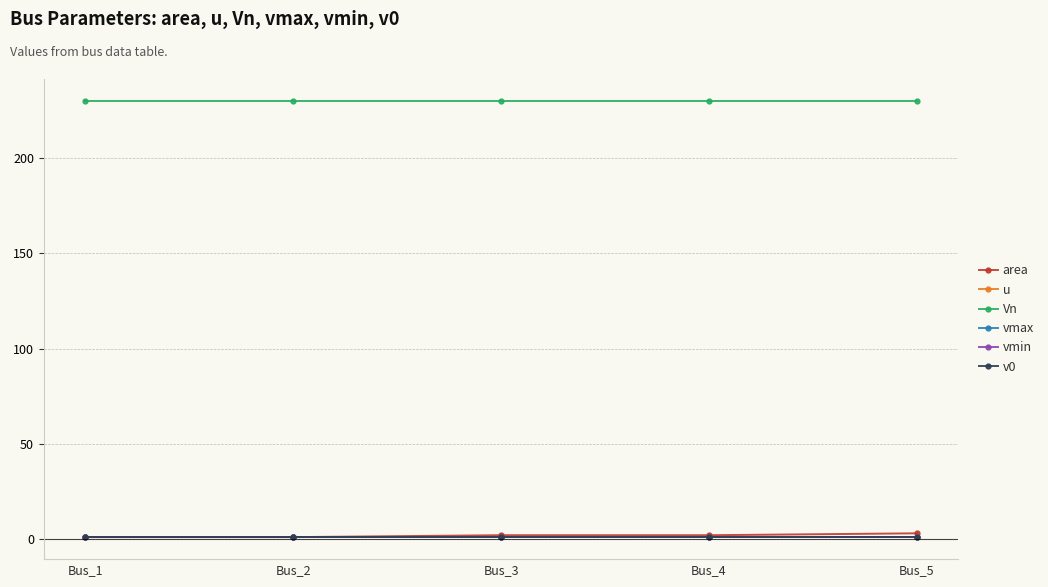

True or false: vmax has more than 2 interior local peaks.

False